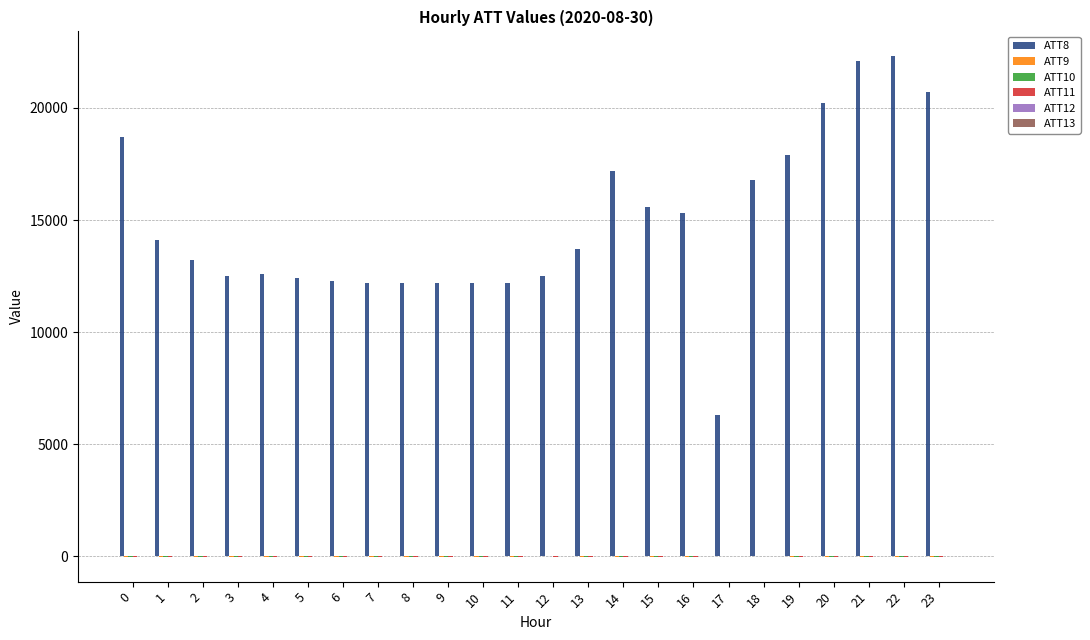

Which series has the largest total across all categories?

ATT8